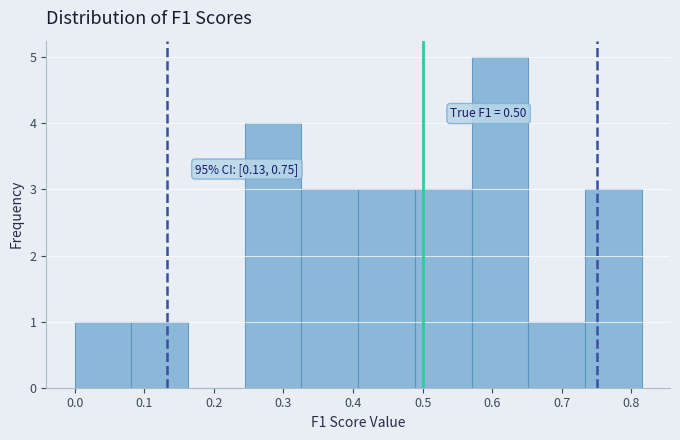

Which range on the x-axis has the tallest bar?

0.57 to 0.65